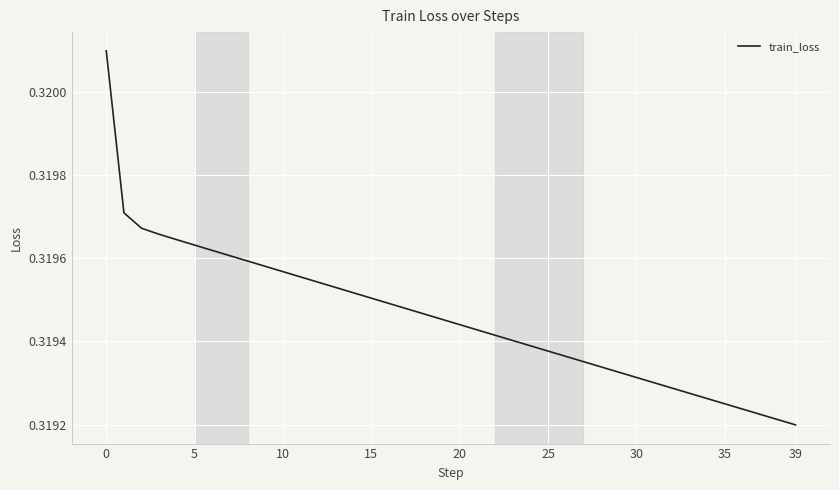

Does the chart display data point markers on the line(s)?

No